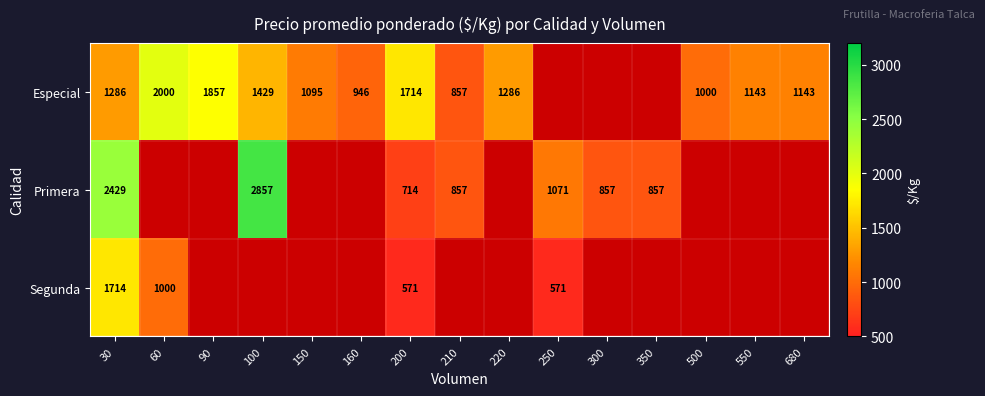

What is the difference between the highest and lowest values at 30?

1143